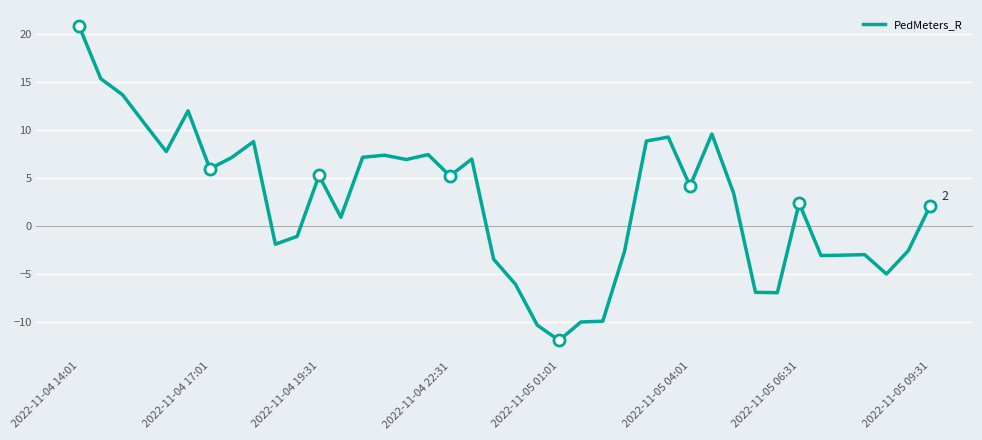

Which label corresponds to the largest value in the chart?

2022-11-04 14:01